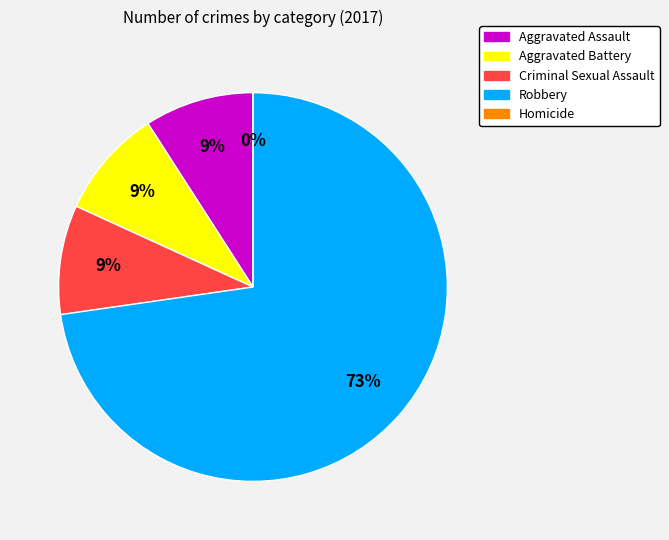

How much of the chart is everything except Criminal Sexual Assault?

90.9%